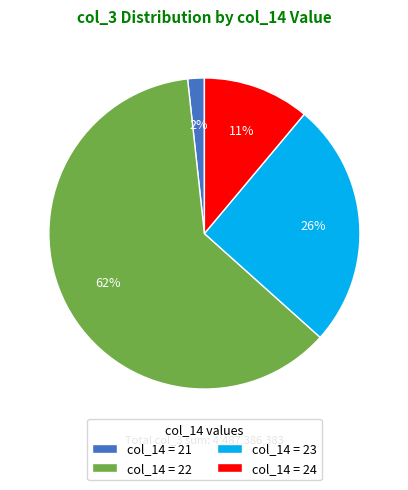

How many slices are in this pie chart?

4